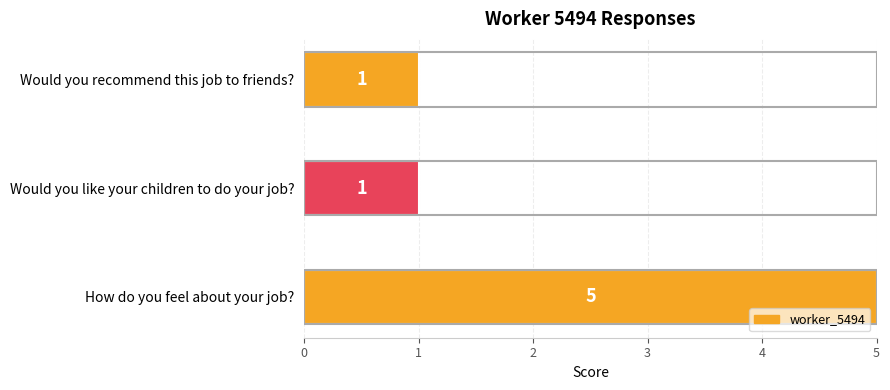

True or false: the data shows 1 at Would you recommend this job to friends?.

True